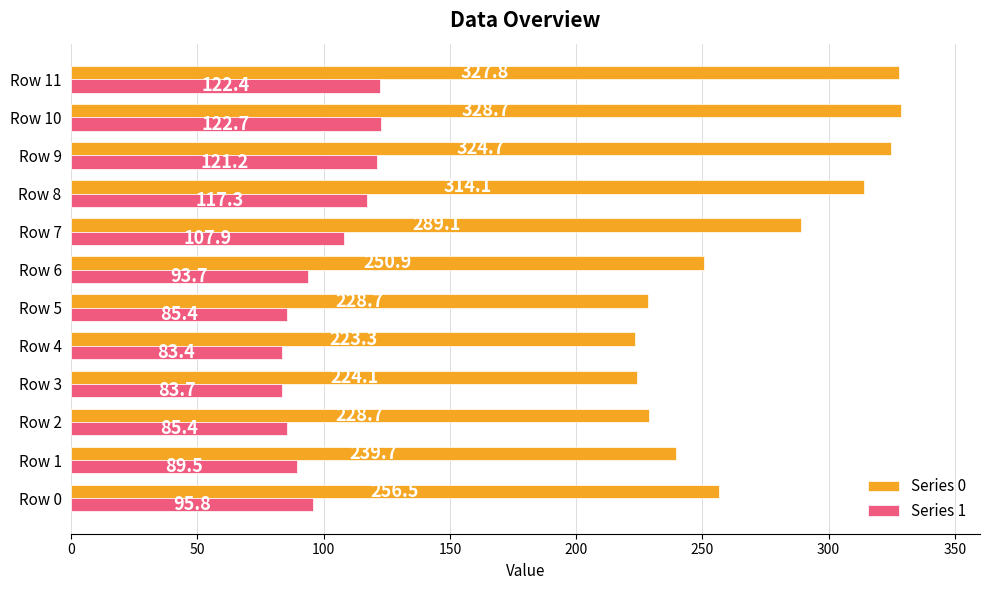

What is the difference between the maximum and minimum values in the Series 0 series?

105.4